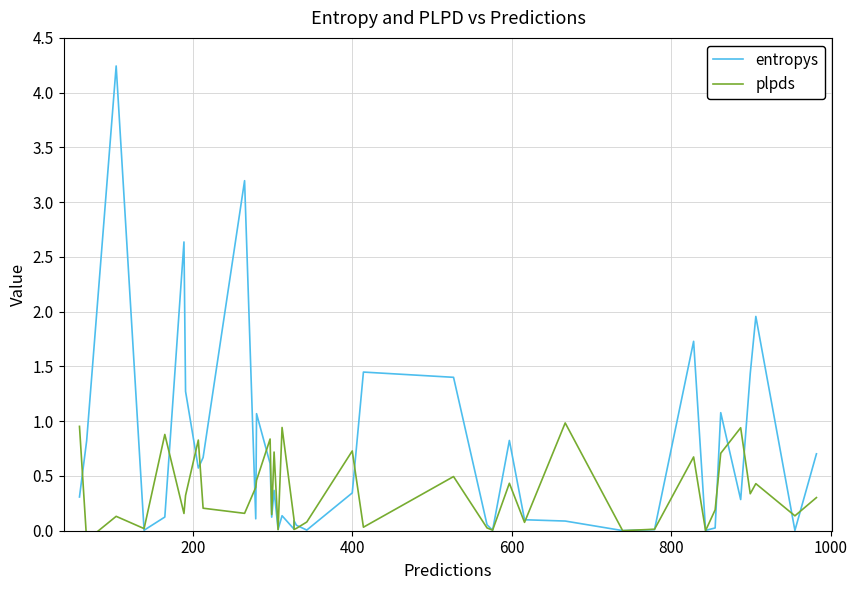

Is the value of entropys at 34 greater than the value of plpds at 16?

Yes